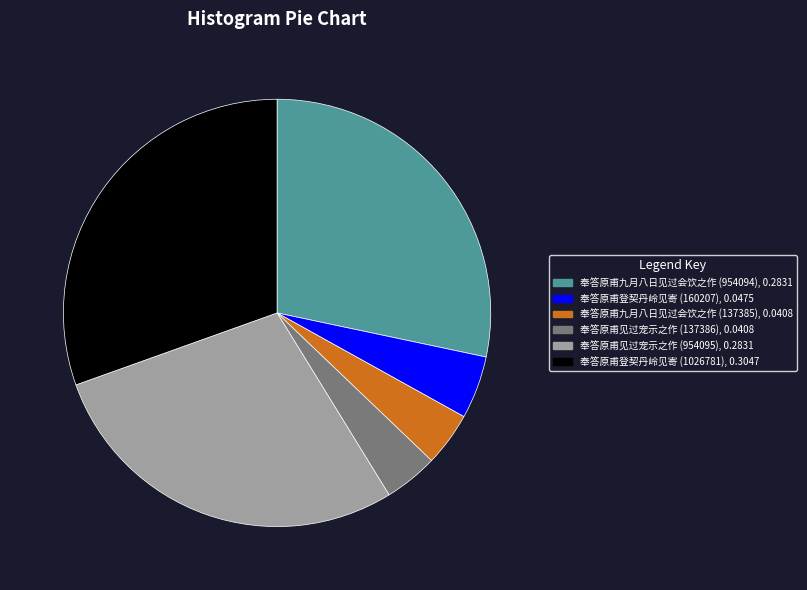

Do 奉答原甫九月八日见过会饮之作 (954094) and 奉答原甫见过宠示之作 (954095) together represent more than half of the pie?

Yes